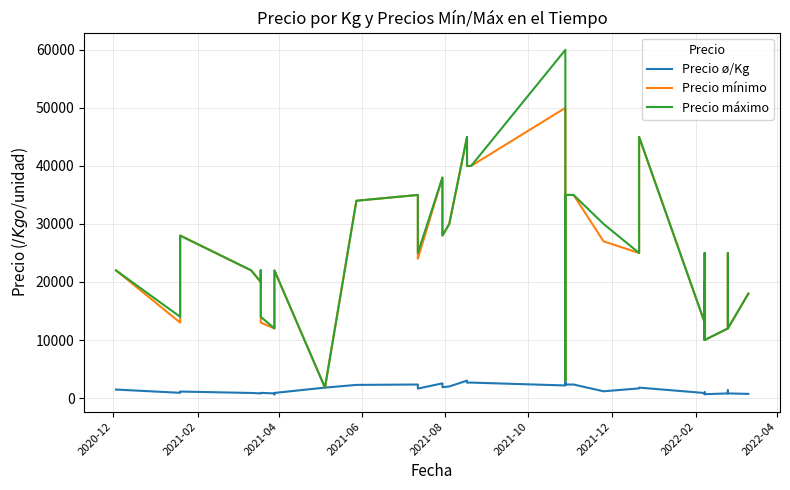

What is the difference between the second highest and second lowest values in the Precio mínimo series?

42000